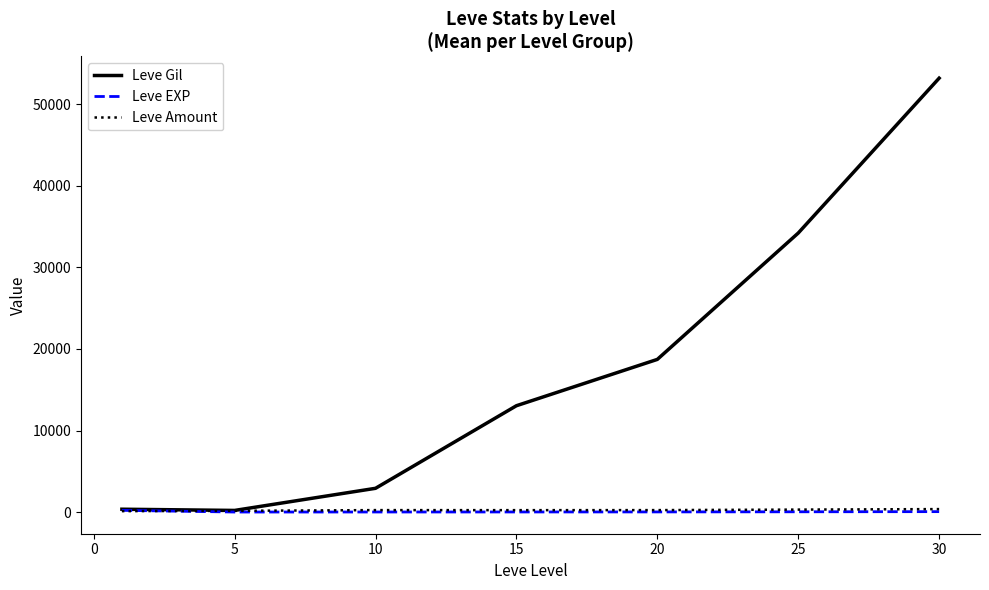

Which series has the largest total across all categories?

Leve Gil